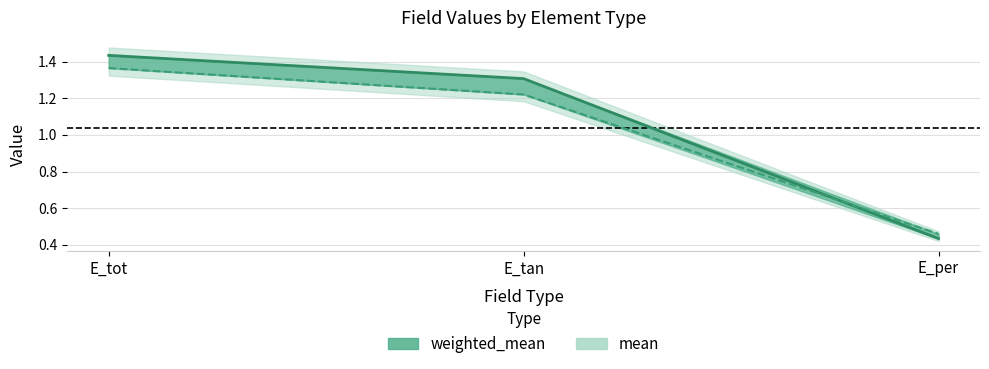

Where does the mean series first go above 1?

E_tot